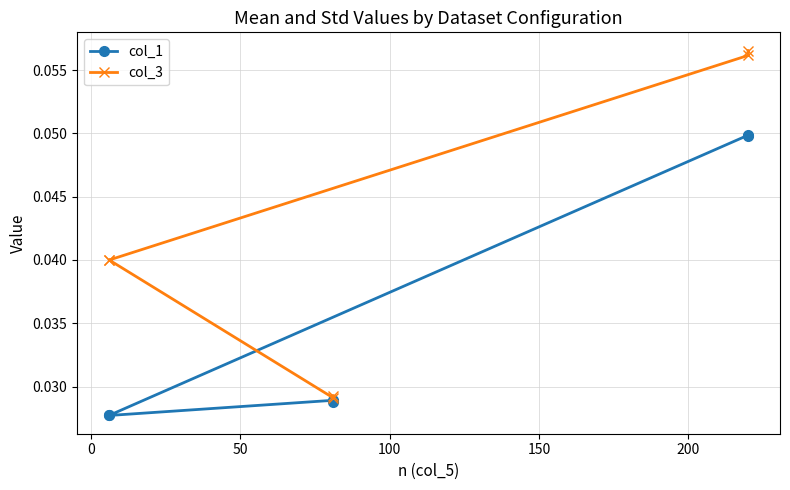

At 0, list the series in order from smallest to largest.

col_1, col_3